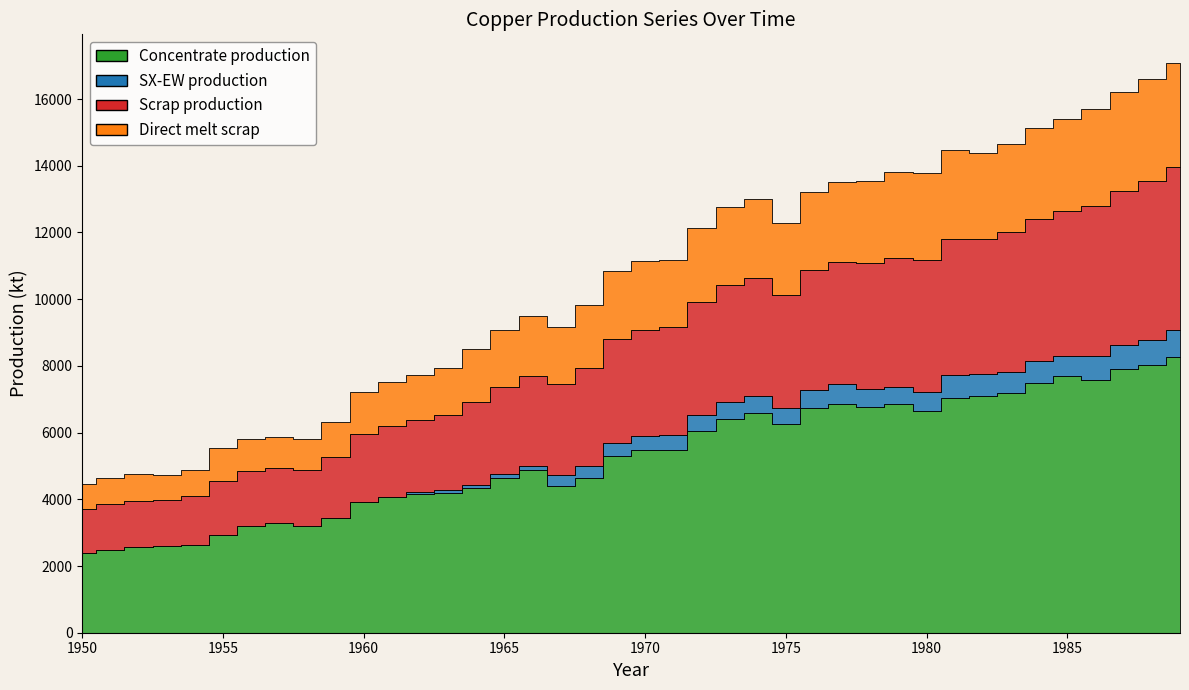

True or false: Scrap production and SX-EW production intersect in this chart.

False